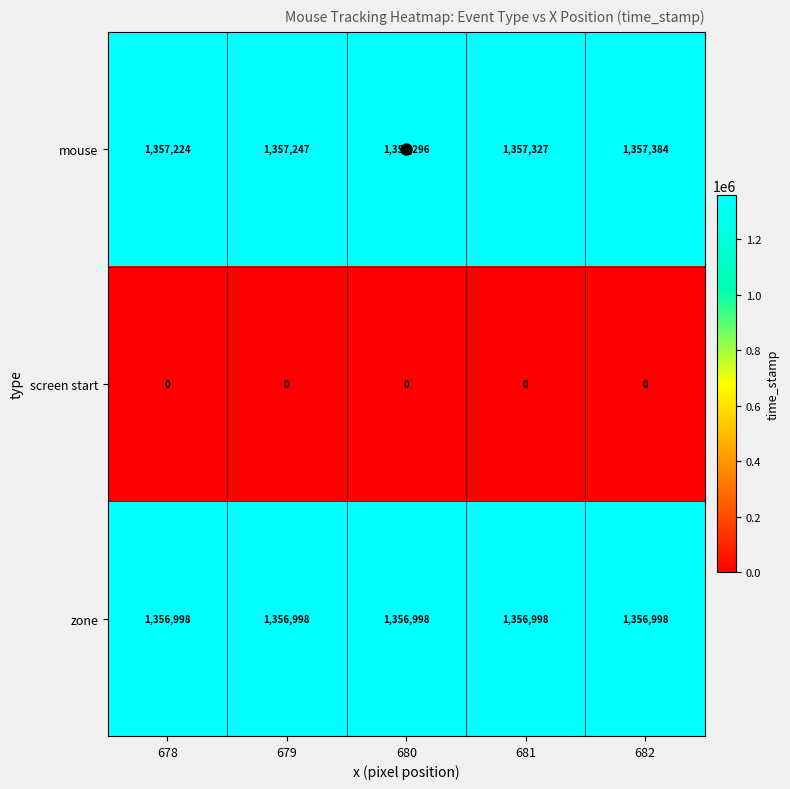

What value does the mouse series have at 679, to the nearest 50?

1357250